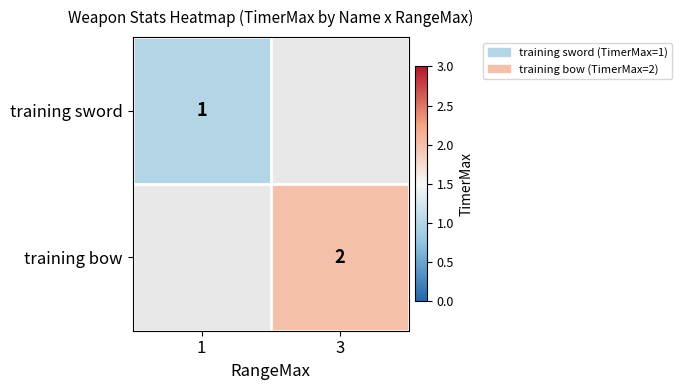

True or false: training sword has a value of 2 at 1.

False